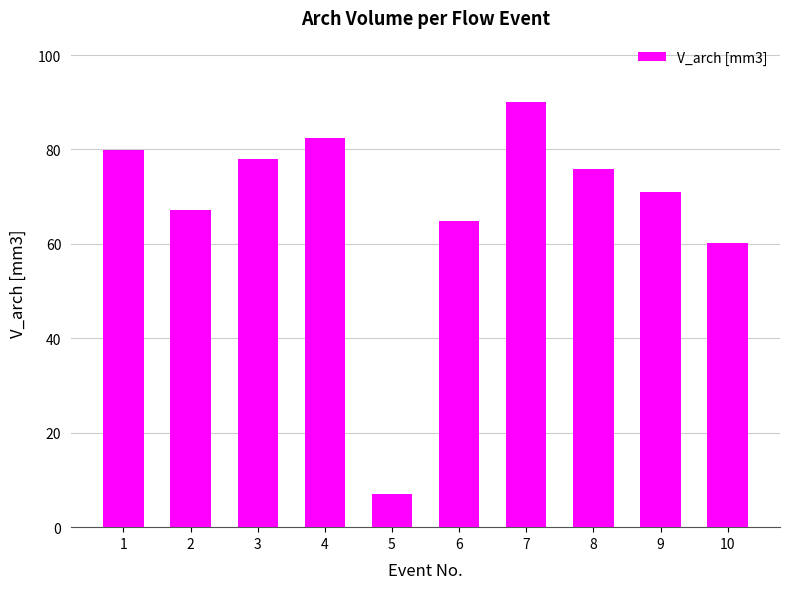

What is the sum of all values?

676.0